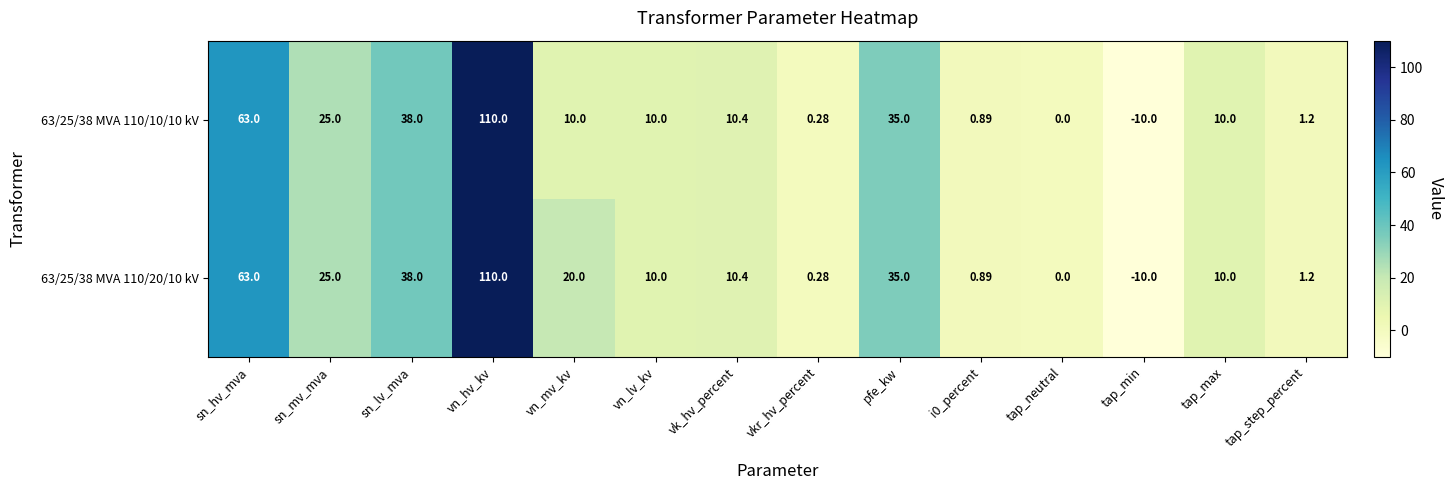

How many categories are shown in the chart?

14